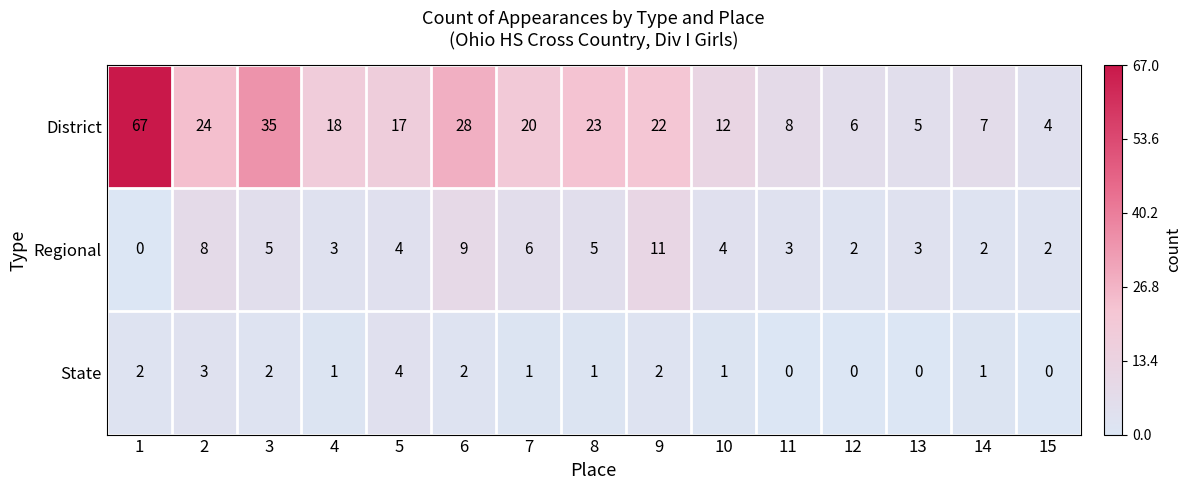

Where is District nearest to the value 35?

3